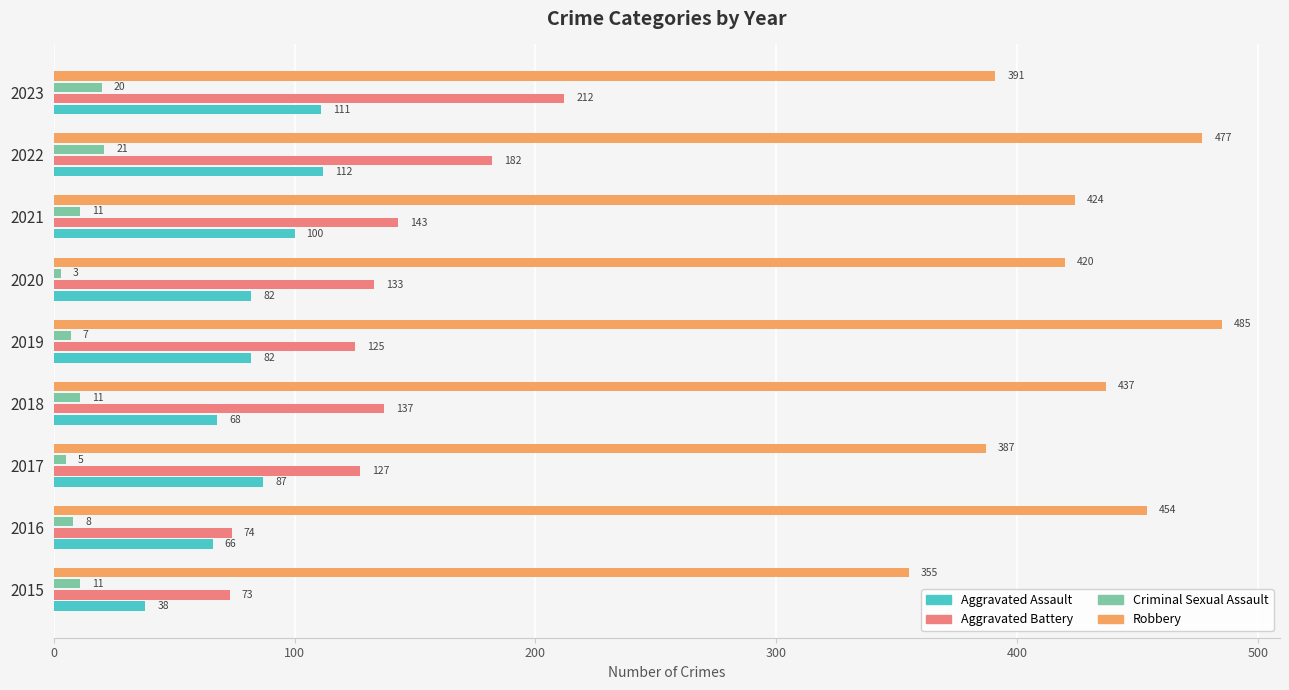

What is the difference between the second highest and second lowest values in the Robbery series?

90